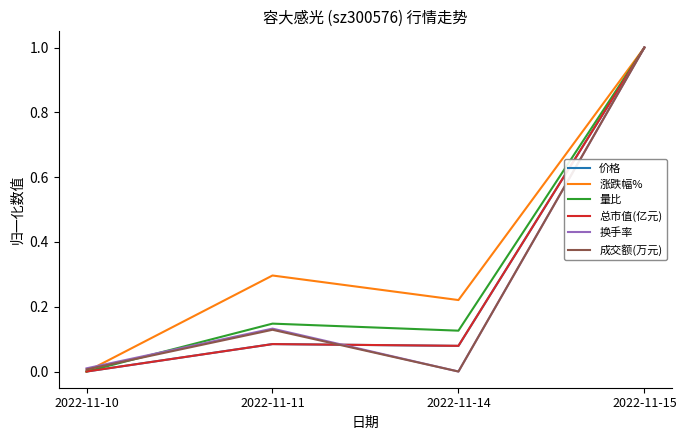

Which category has the highest value across all series?

2022-11-15